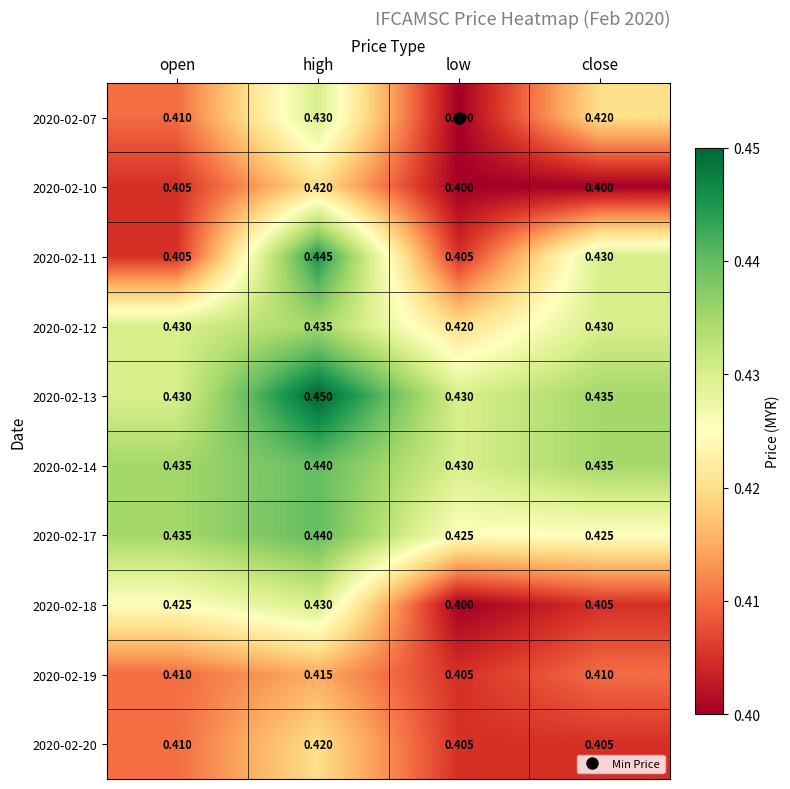

At which label does 2020-02-20 reach its peak?

high